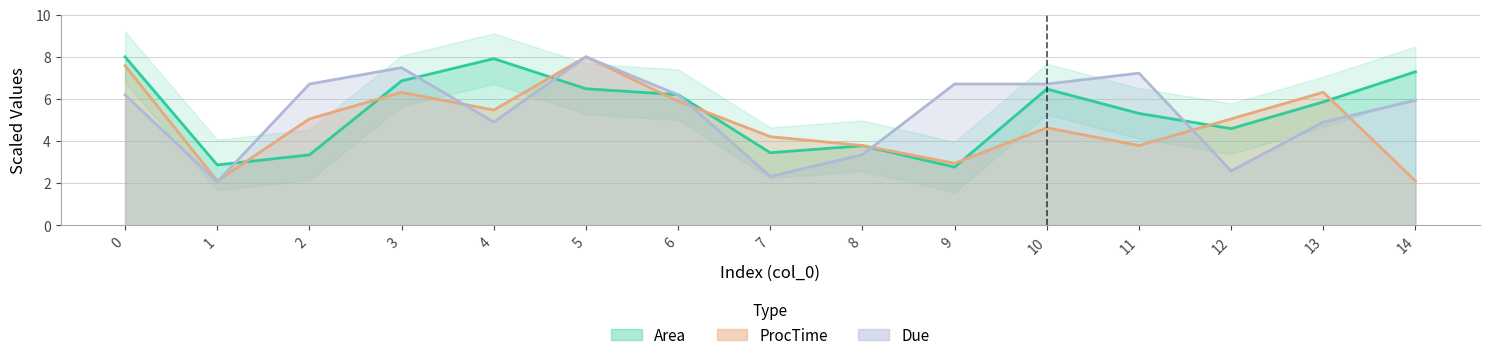

What is the average value of the ProcTime series?

4.9